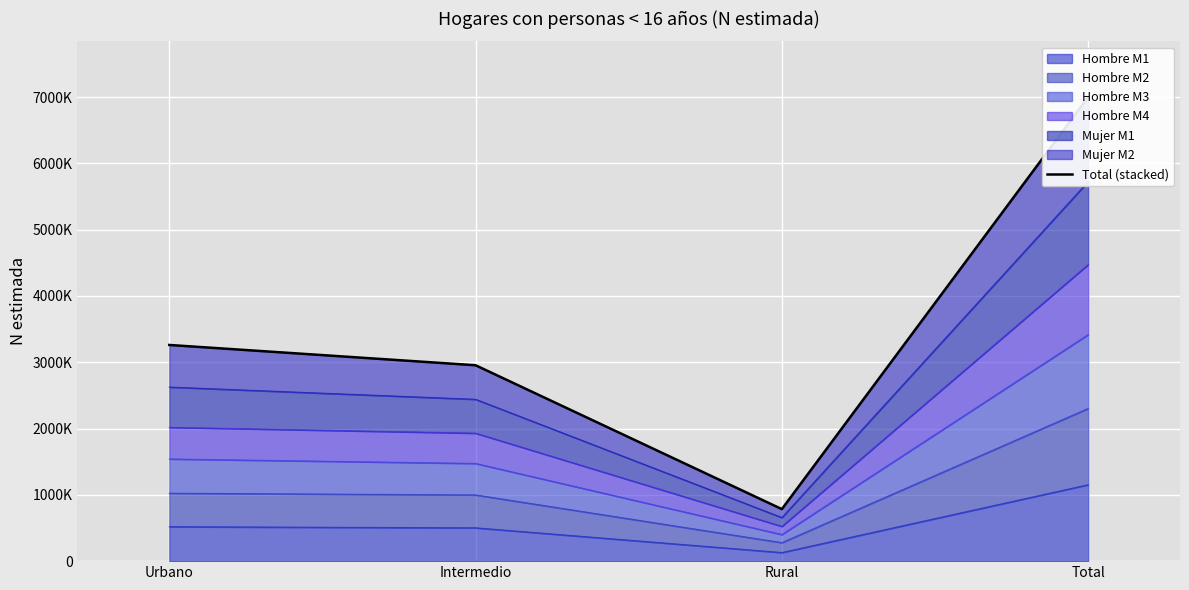

At which category does the chart reach its minimum across all series?

Rural